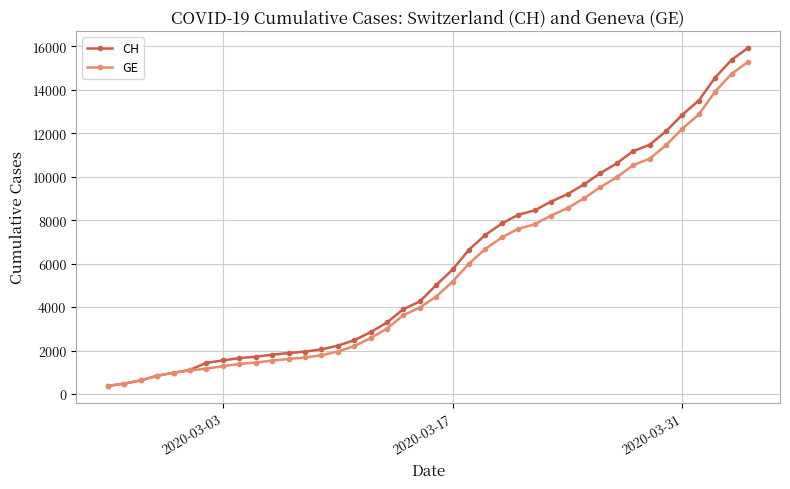

What is the value of the CH point at the 7th from the left?

1436